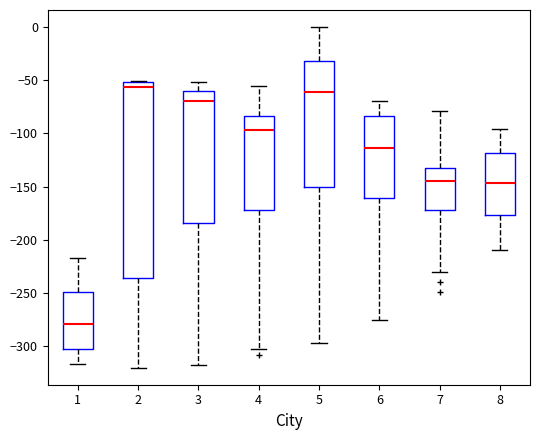

Reading left to right, read every box against the y-axis: the position of its median line, the range the box covers, and the ends of its whiskers. The values are not printed on the chart, so give them approximately, as read against the axis.

1: median -280, box -300 to -250, whiskers -315 to -215
2: median -55, box -235 to -50, whiskers -320 to -50
3: median -70, box -185 to -60, whiskers -320 to -50
4: median -95, box -170 to -85, whiskers -305 to -55
5: median -60, box -150 to -30, whiskers -295 to 0
6: median -115, box -160 to -85, whiskers -275 to -70
7: median -145, box -170 to -130, whiskers -230 to -80
8: median -145, box -175 to -120, whiskers -210 to -95